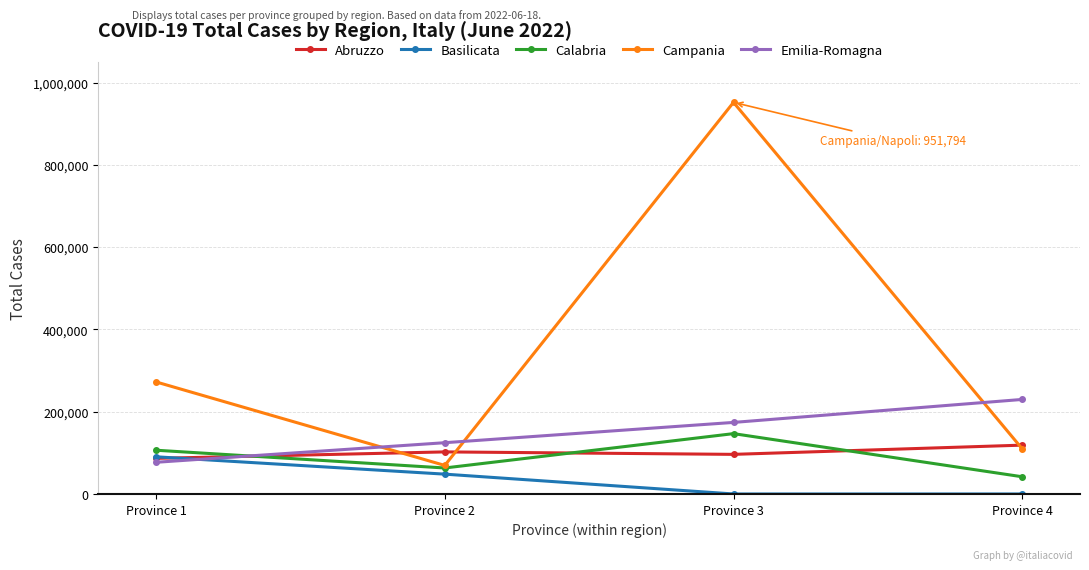

Which series changed the most between Province 1 and Province 2?

Campania